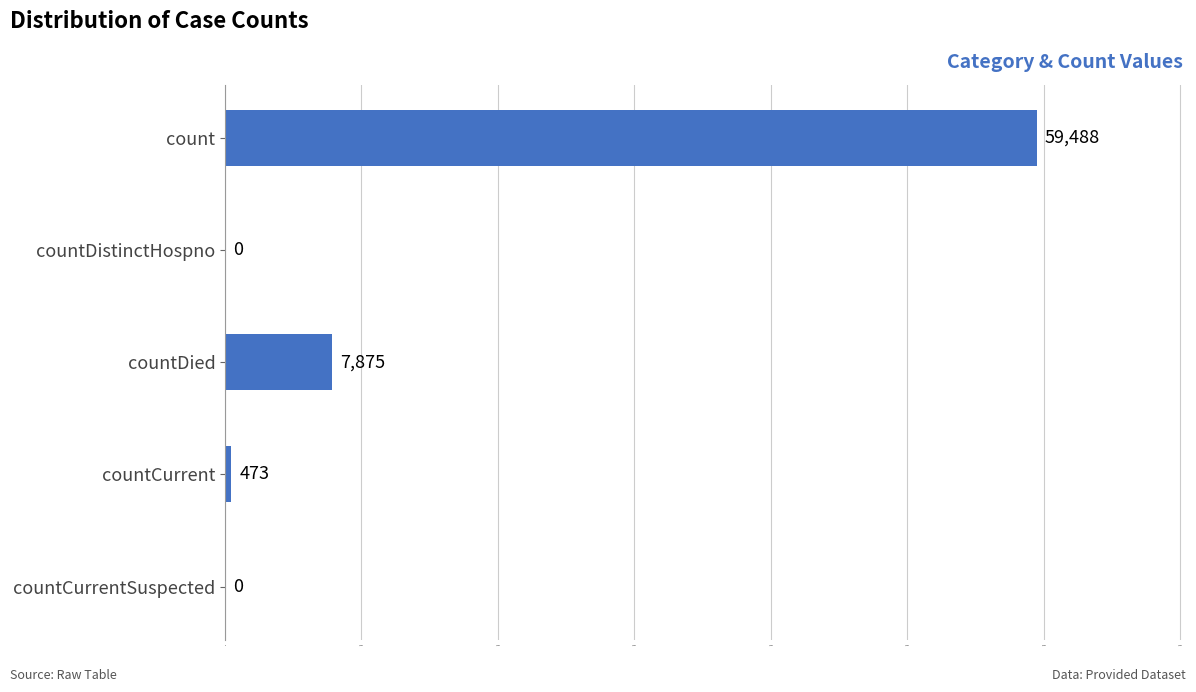

Between countCurrentSuspected and countDied, which is larger?

countDied